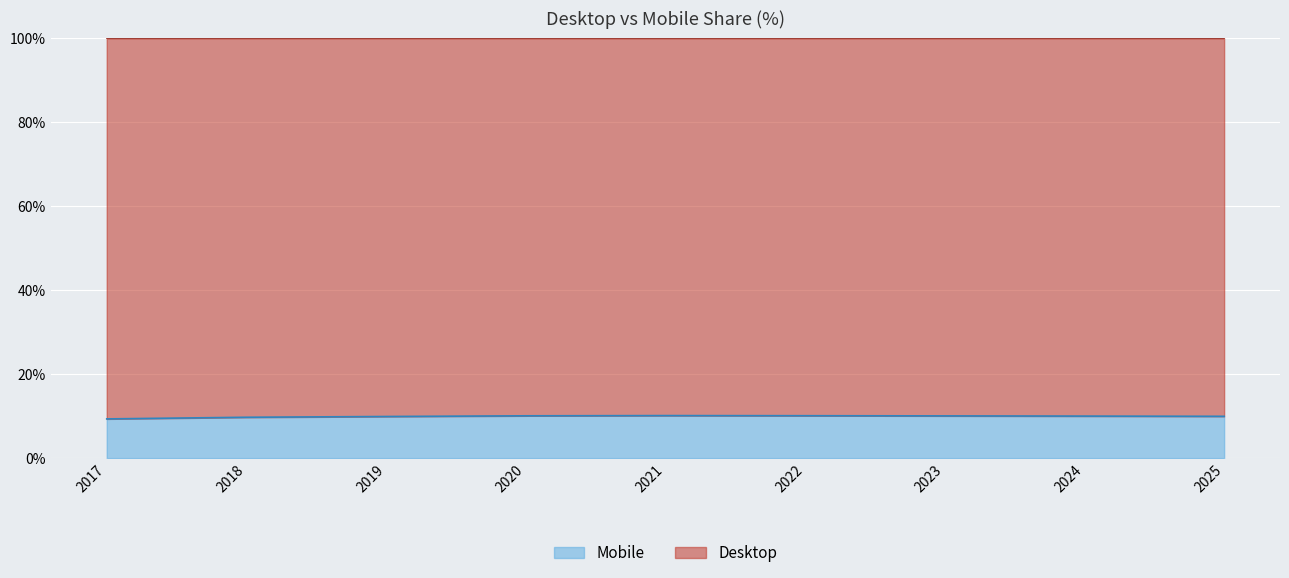

Reading left to right, extract all data points from this chart.

9.3	9.7	9.9	10.1	10.1	10.1	10.1	10.0	10.0